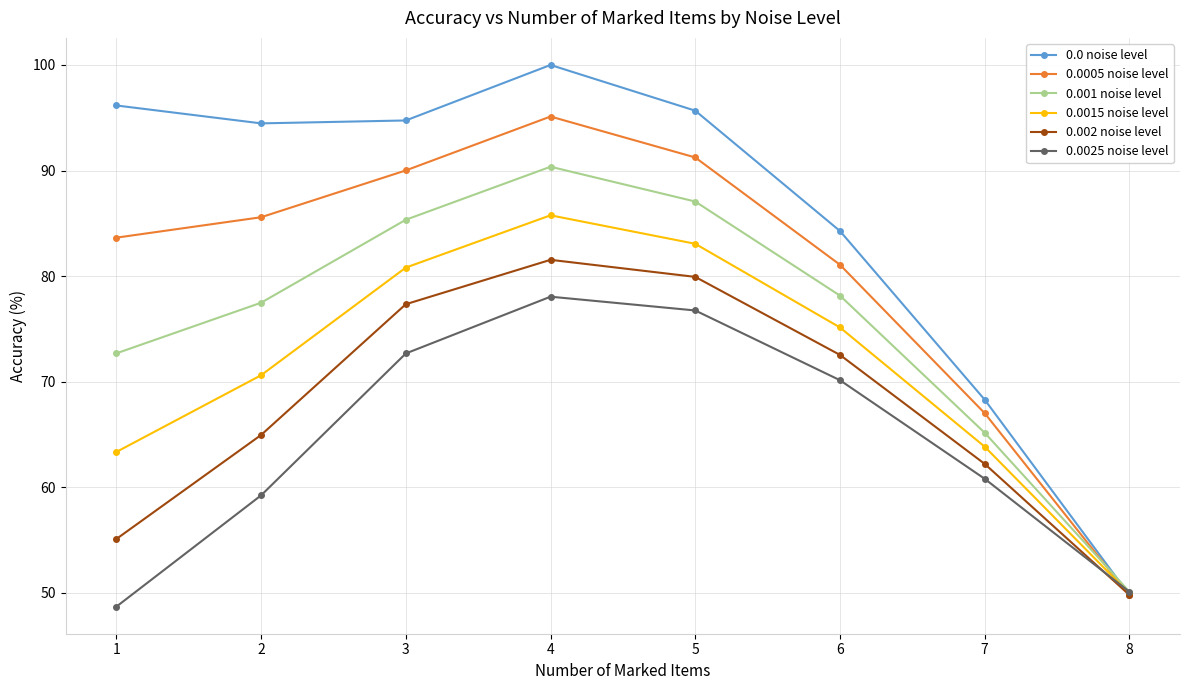

True or false: 0.0 noise level has a value of 51.3 at 6.

False